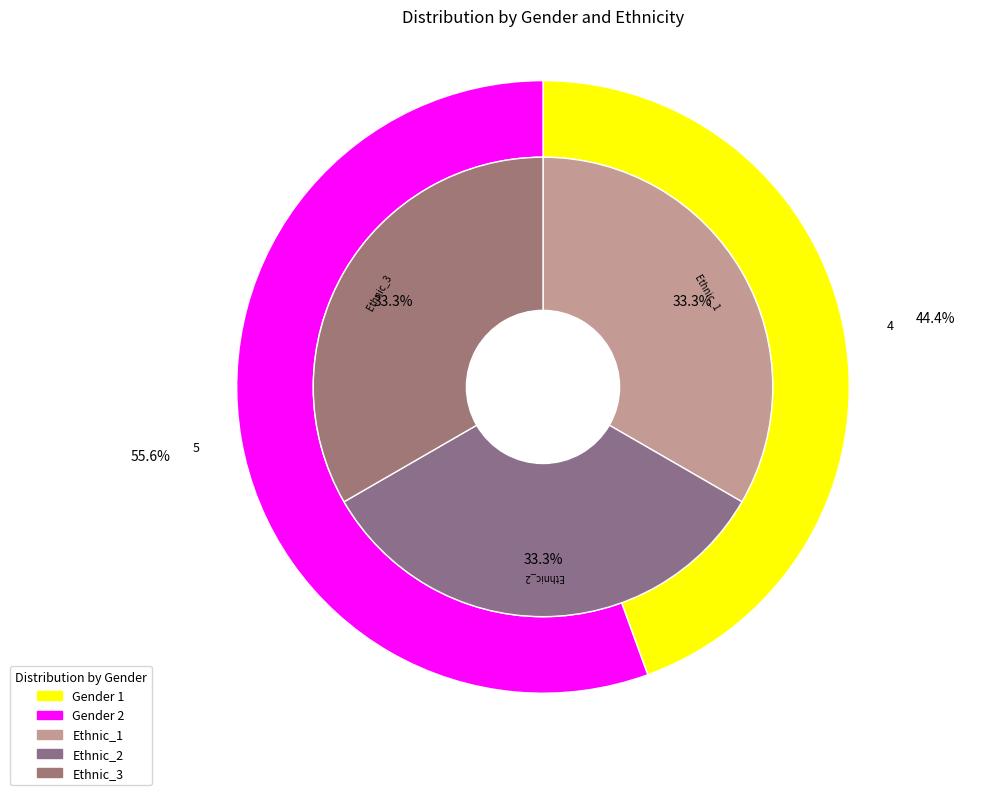

Is the sum of 2 and 1 greater than half?

Yes